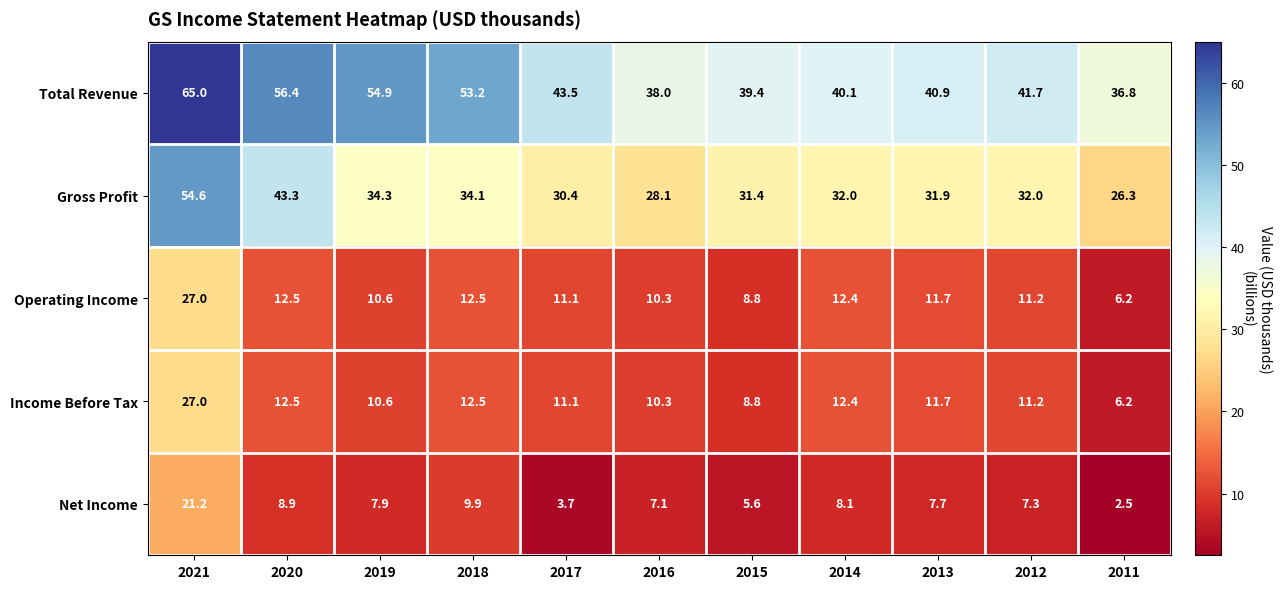

Which category has the highest value across all series?

2021